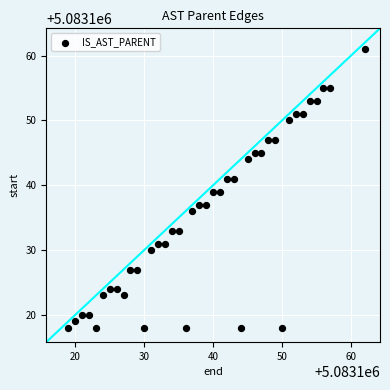

What is the range of X values (max minus min)?

43